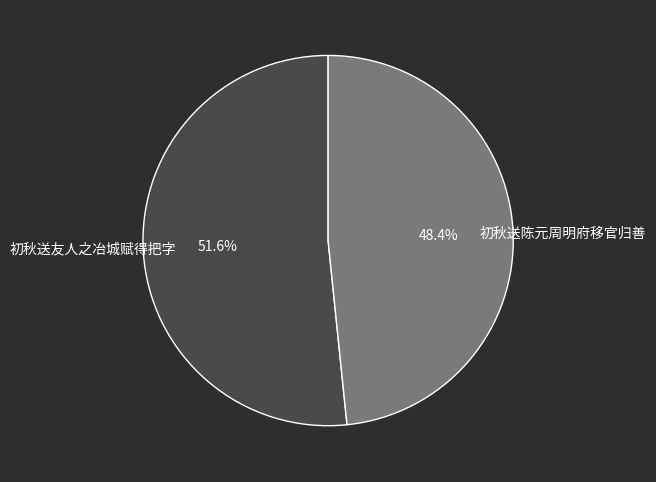

Which slice is the smallest?

初秋送陈元周明府移官归善